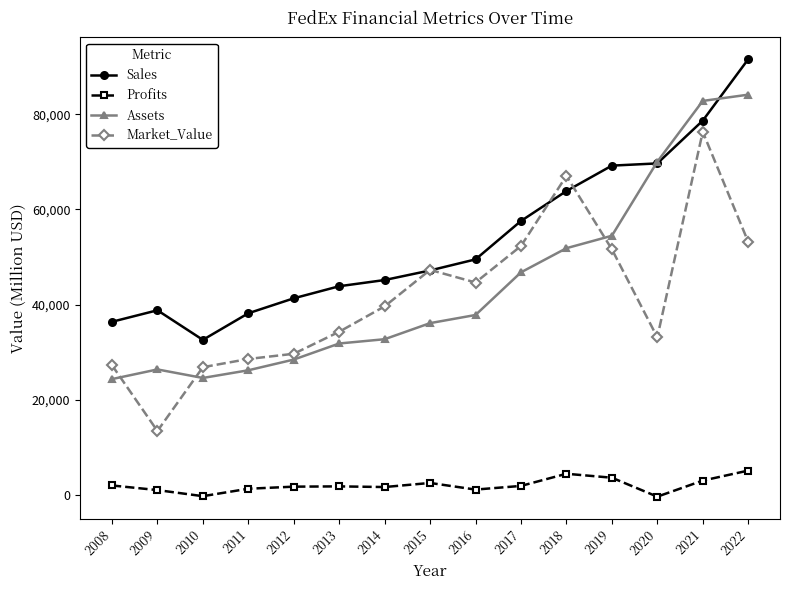

What is the total value across all series at 2021?

240778